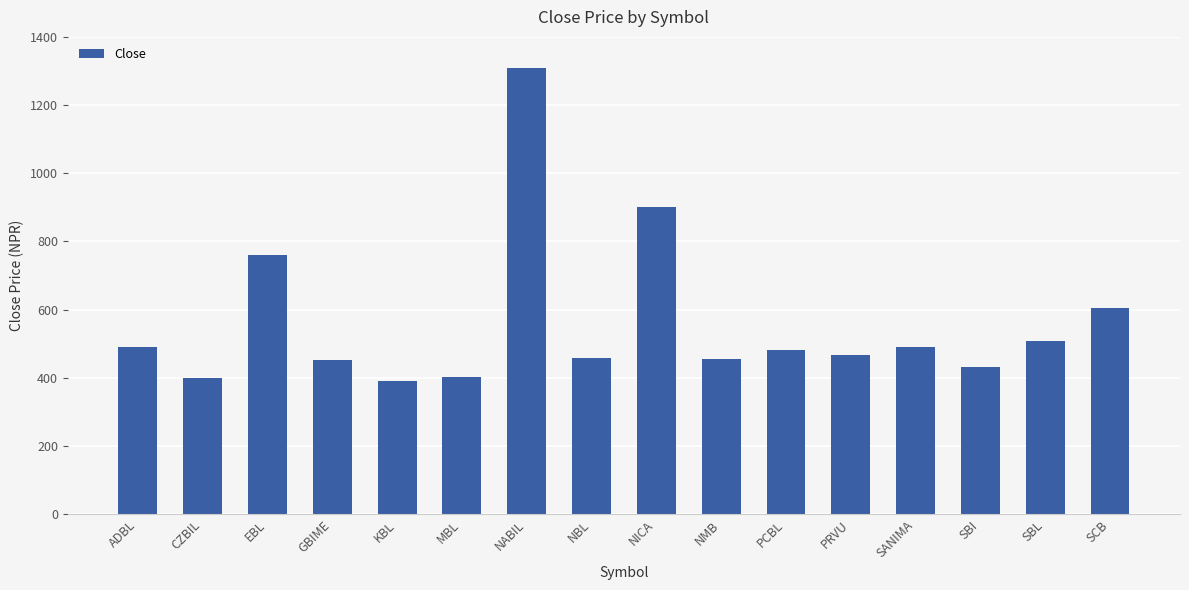

How many data points does each series have?

16